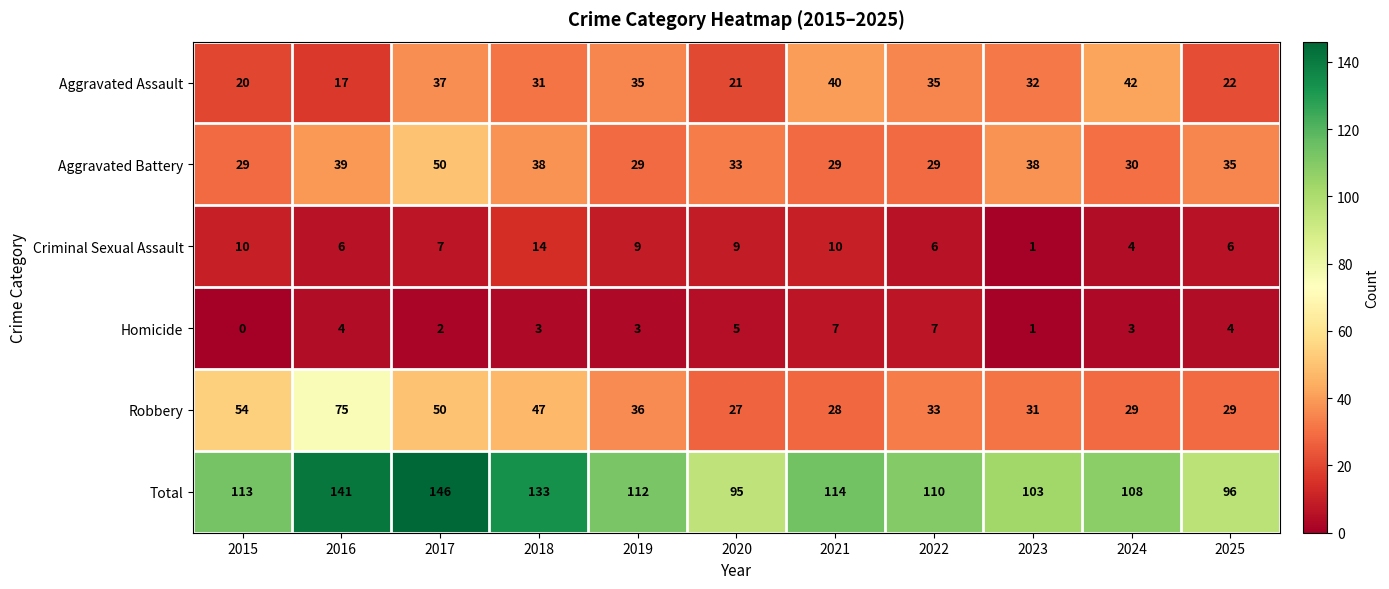

At which label does Homicide first exceed 3?

2016